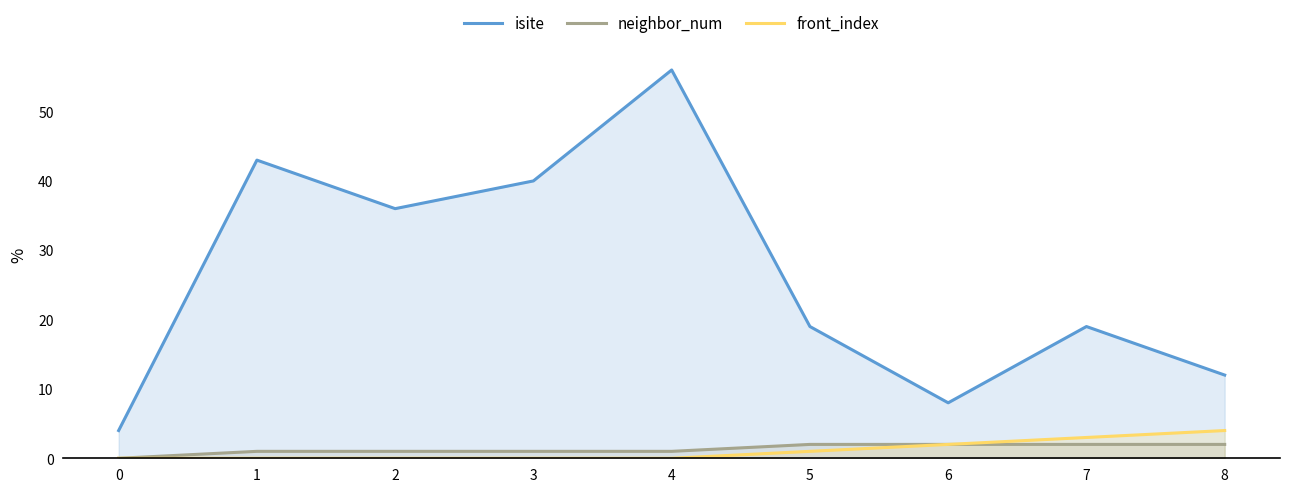

Which has a higher value, 7 or 5?

7